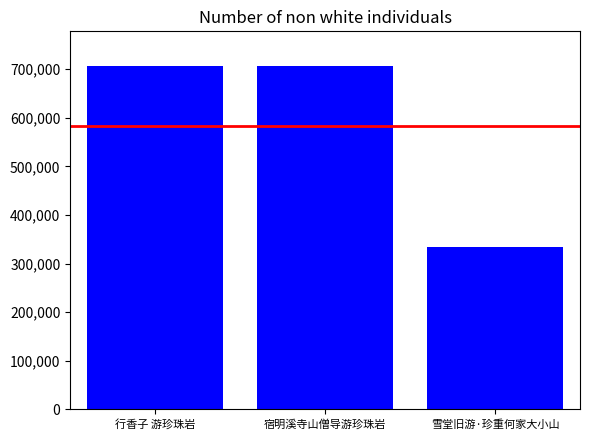

What is the difference between the maximum and minimum values?

373261